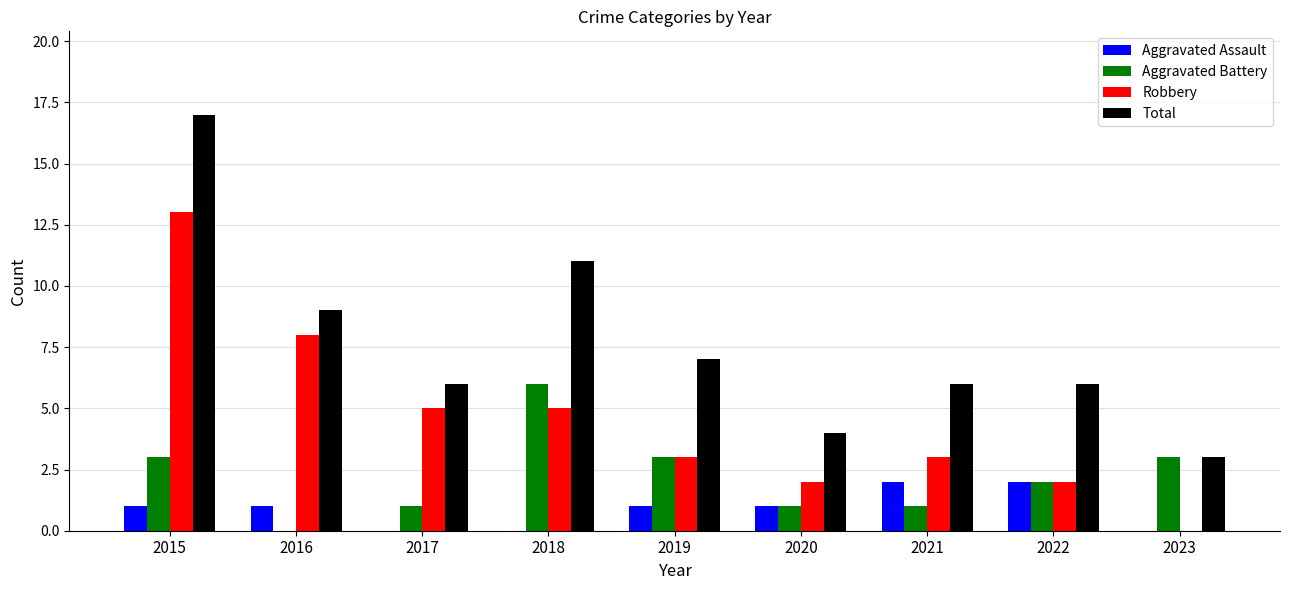

Count the number of data series in this chart.

4